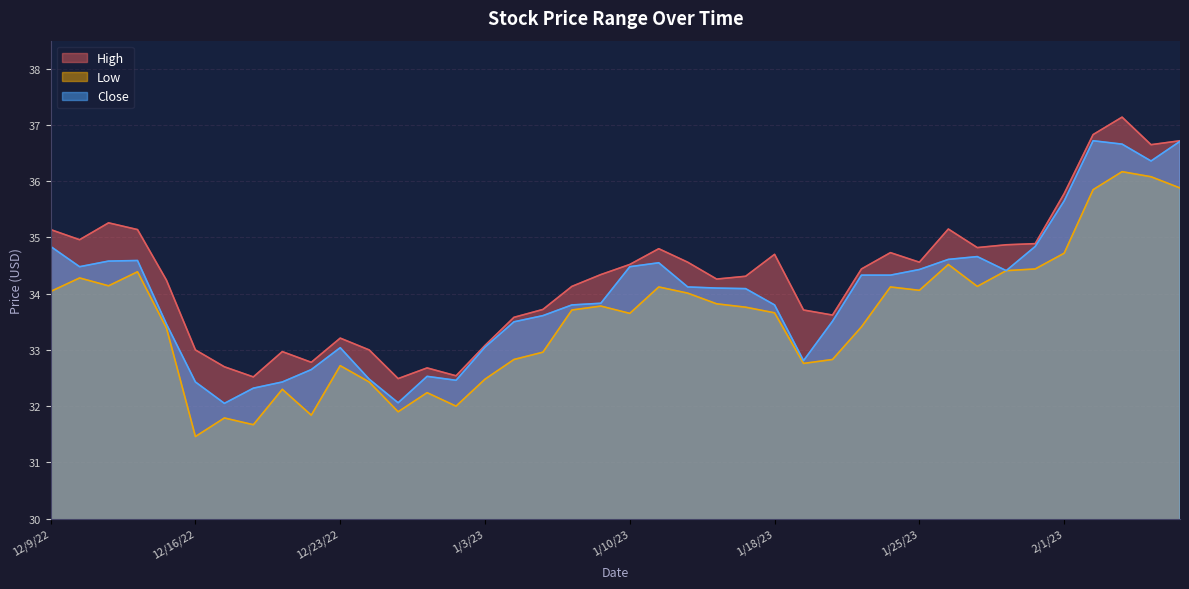

Which series changed the most between 12/28/22 and 1/17/23?

Close